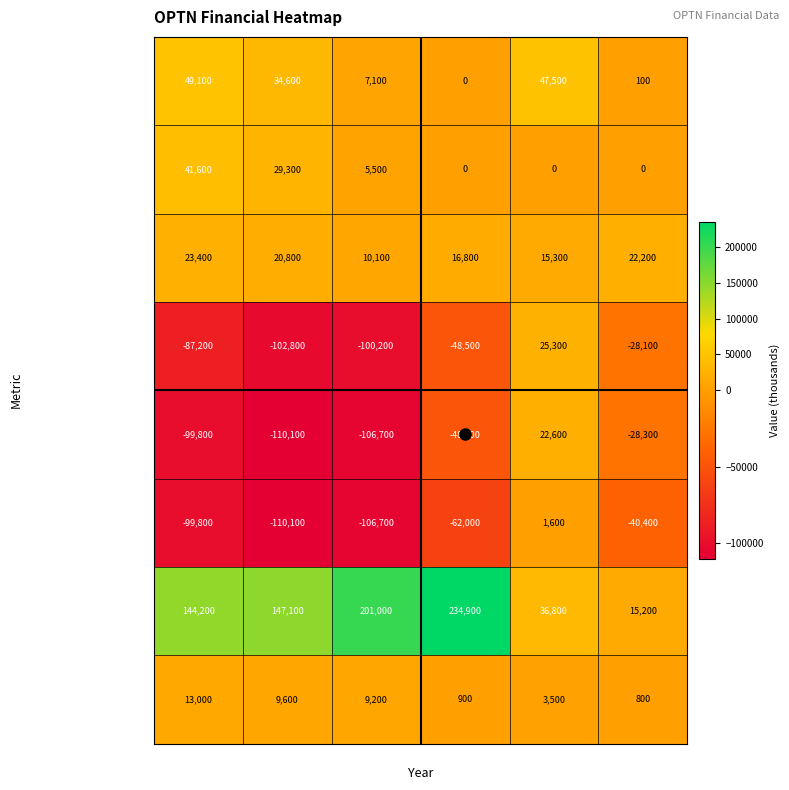

What is the total value across all series at 2017?

93200